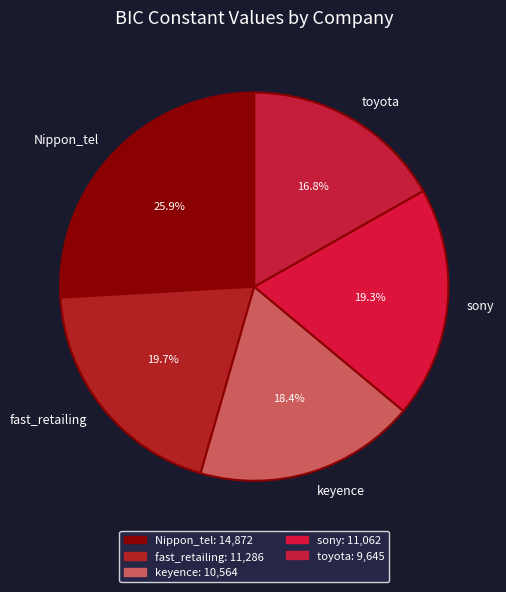

To the nearest percent, what is the combined percentage of fast_retailing and keyence?

38%